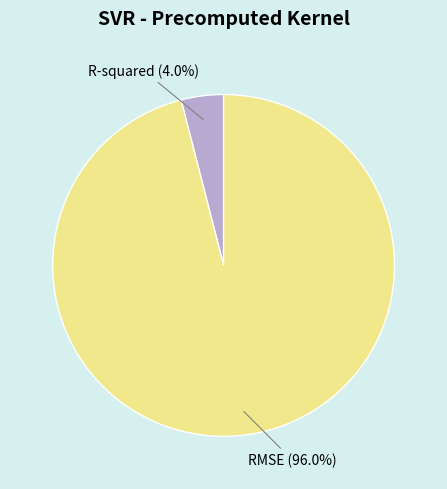

To the nearest percent, what percentage of the pie is RMSE?

96%